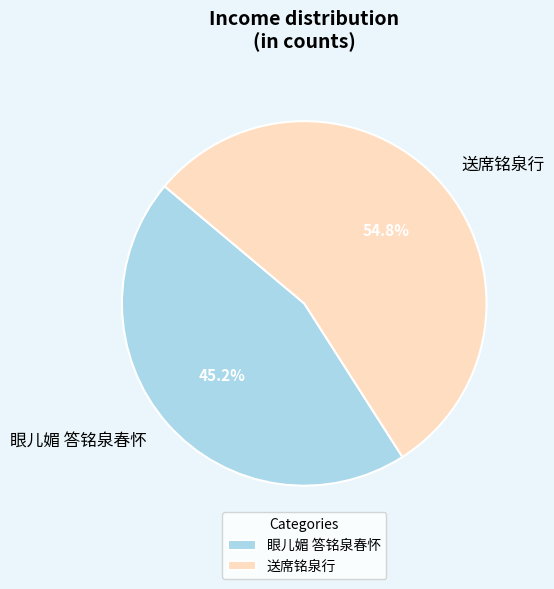

Does 送席铭泉行 account for over 50% of the chart?

Yes